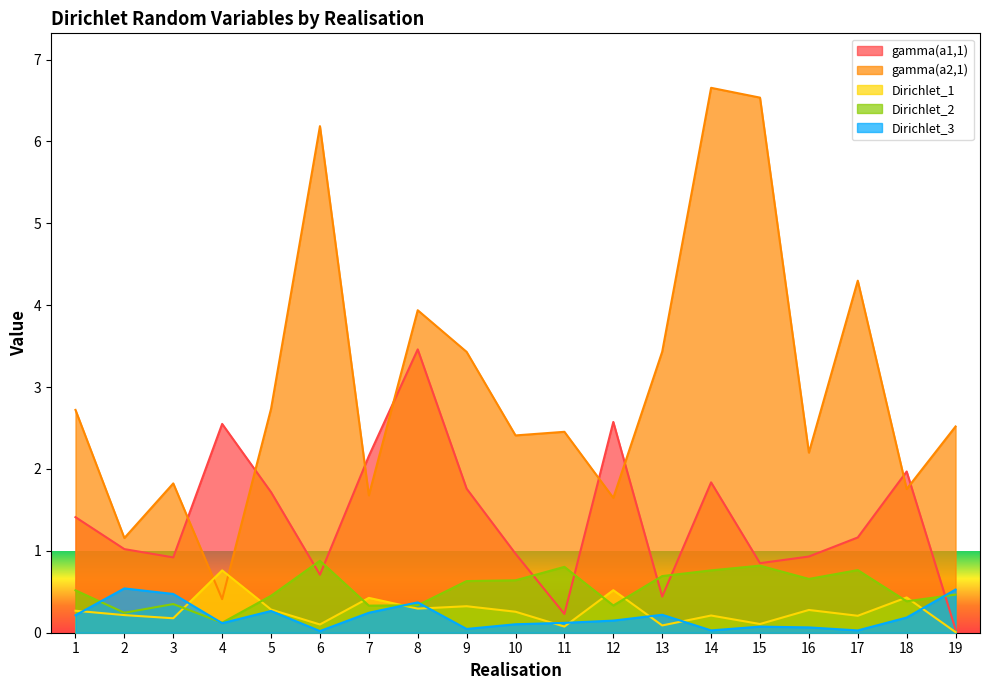

Between 8 and 13, which is larger?

8